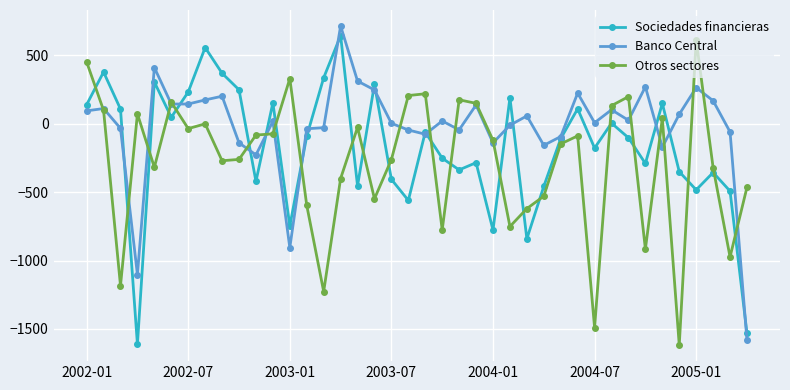

What is the greatest value displayed?

716